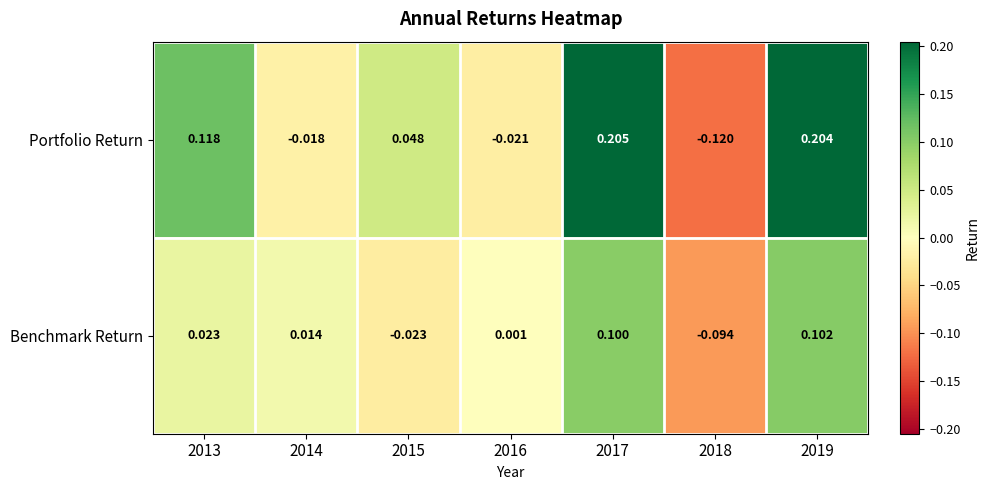

Count the number of data series in this chart.

2